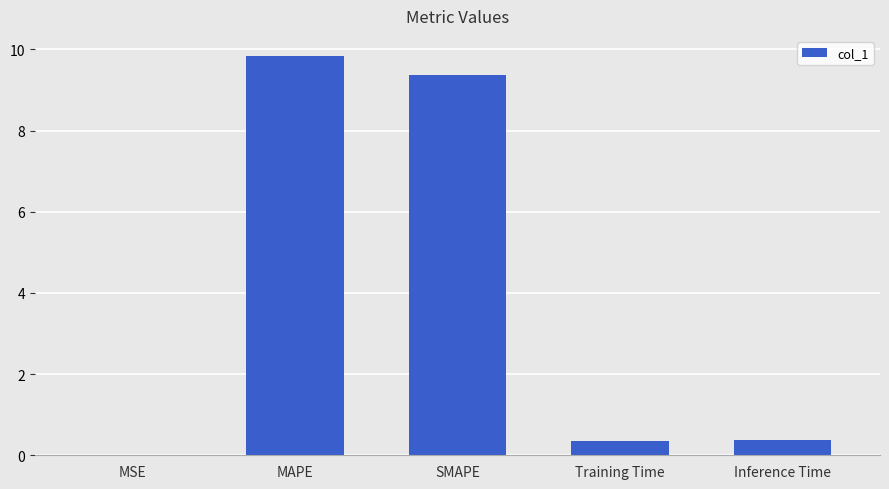

What is the sum of all values?

20.0